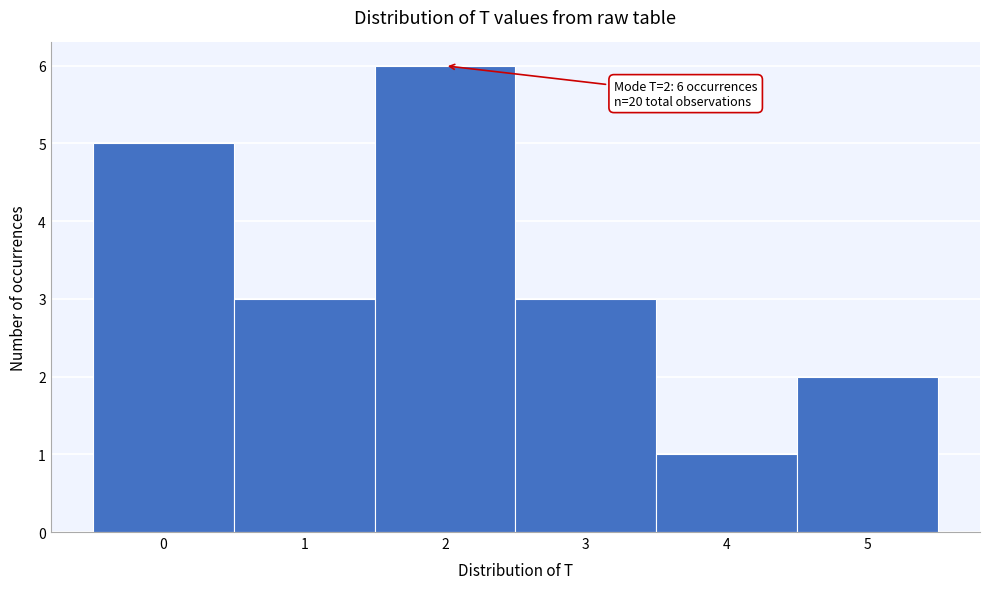

Over which range of the x-axis is the bar tallest?

1.5 to 2.5